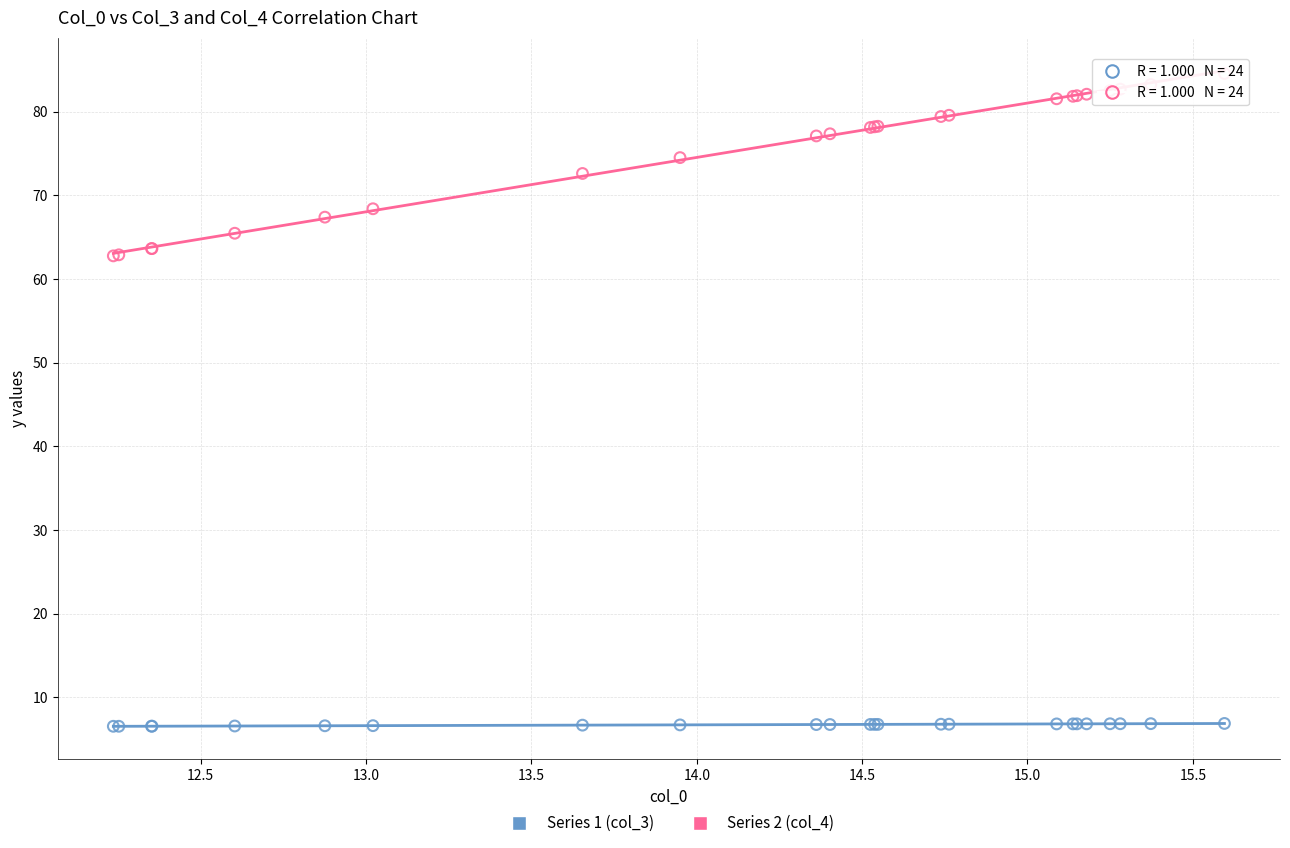

Which series contains the lowest Y value?

Series 1 (col_3)